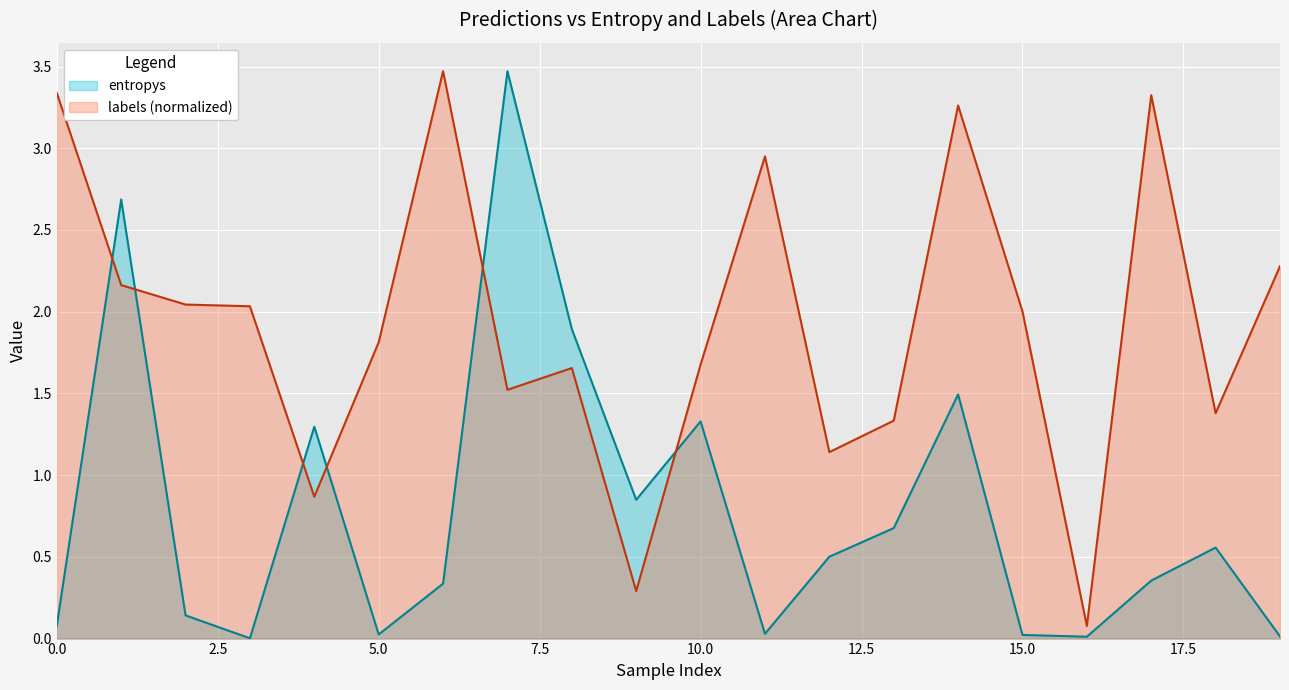

How many lines are shown in the chart?

2